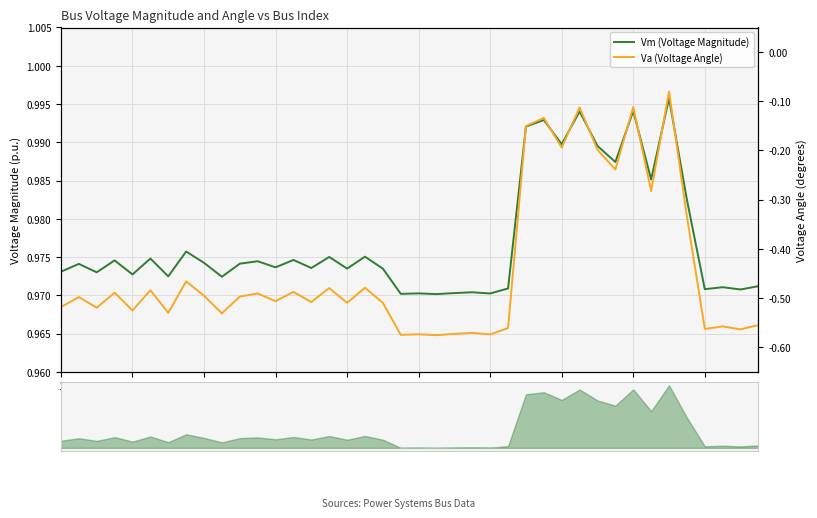

What are all the series names shown in the legend?

Vm (Voltage Magnitude), Va (Voltage Angle)